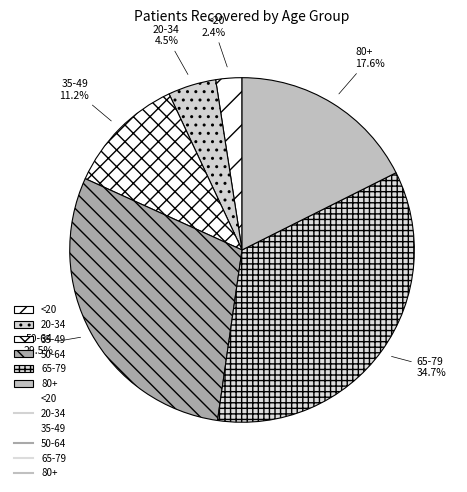

How many slices are in this pie chart?

6